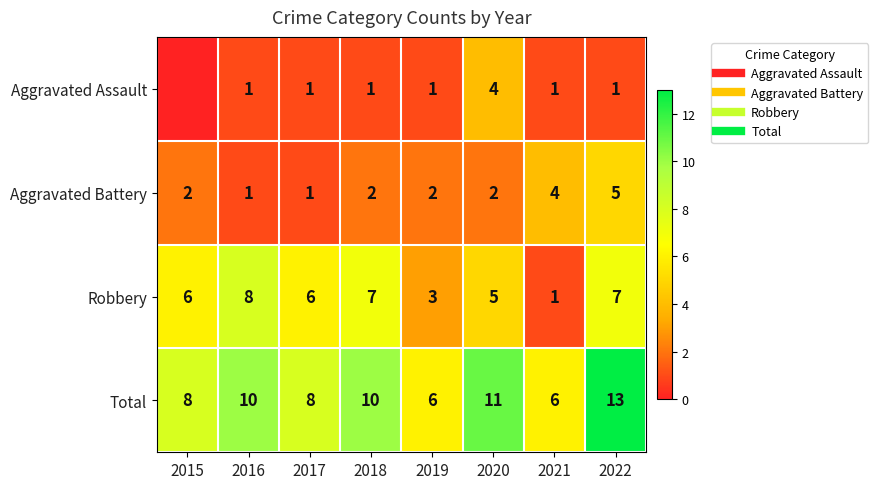

Between 2017 and 2021, which series saw the biggest shift?

Robbery